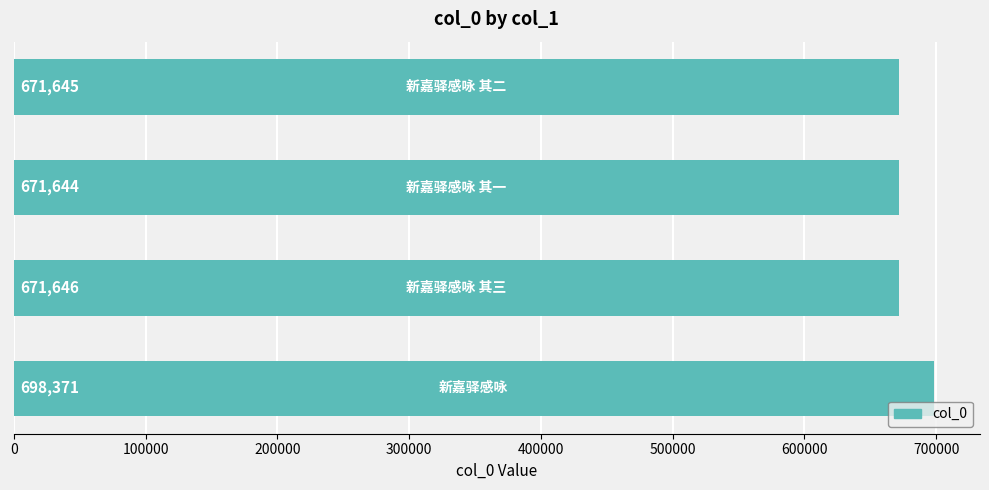

Reading bottom to top, extract all data points from this chart.

698371	671646	671644	671645